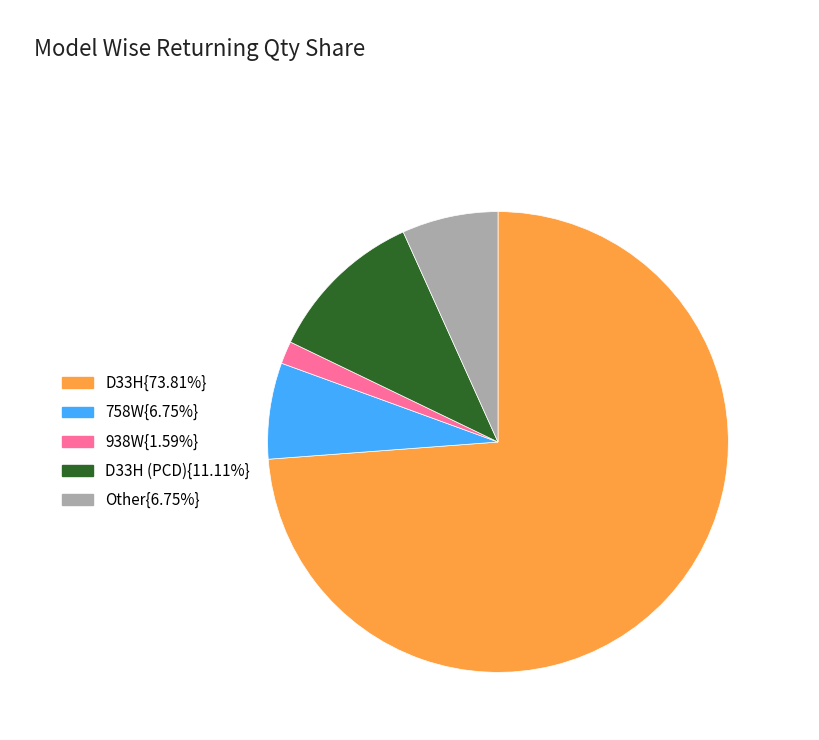

Is there any slice that represents more than half of the pie?

Yes